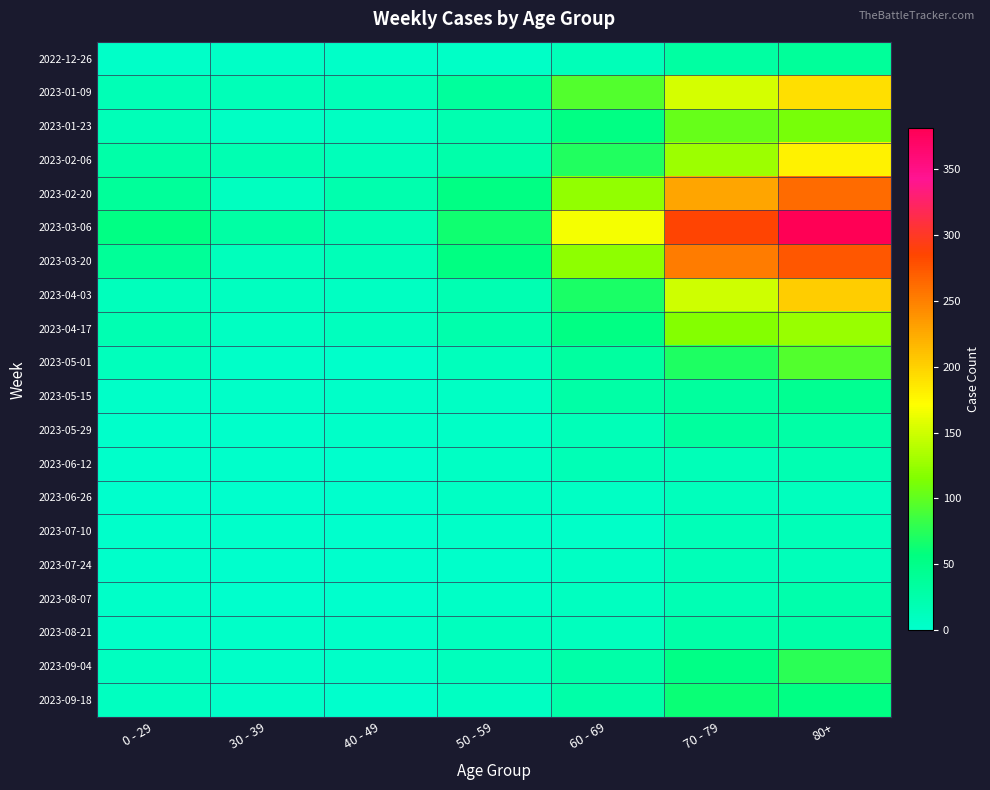

Which series has the largest total across all categories?

2023-03-06